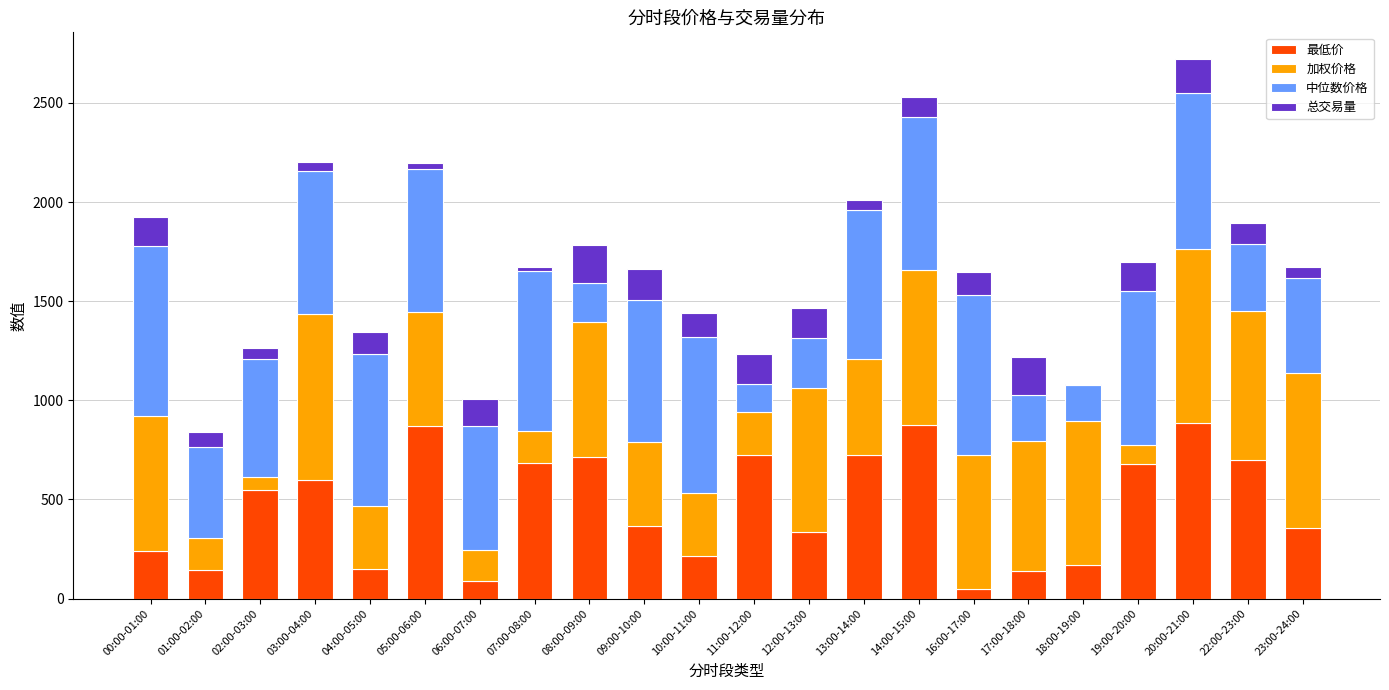

What is the total value across all series at 09:00-10:00?

1662.2